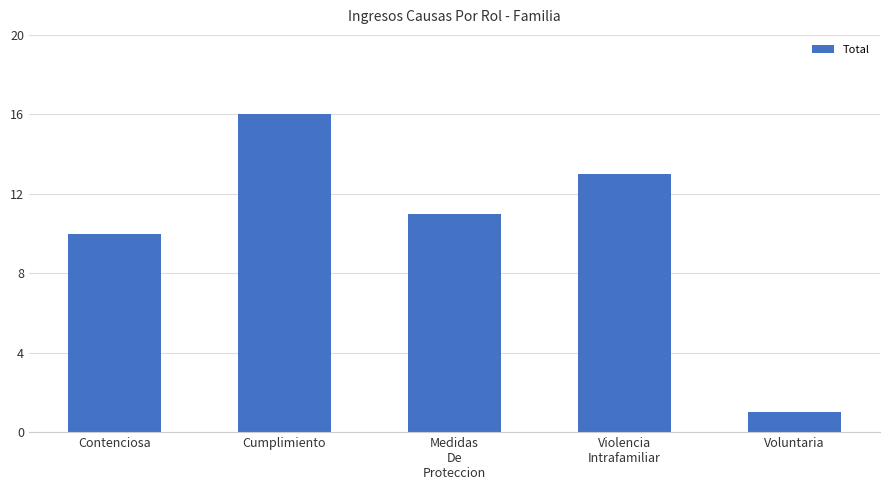

What position from the right is Contenciosa?

5